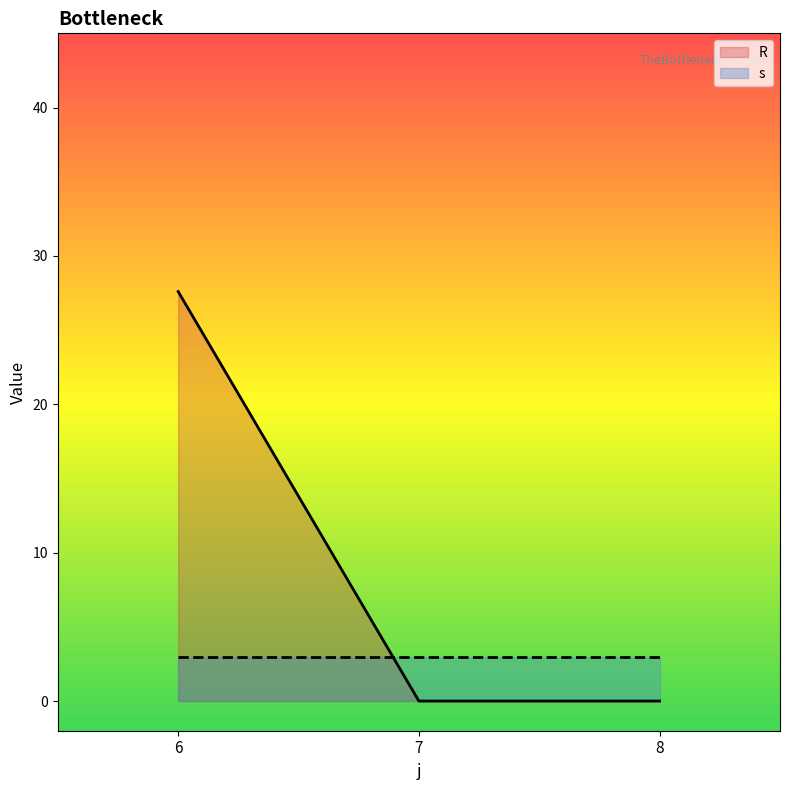

True or false: R has more than 1 points higher than both neighbors.

False